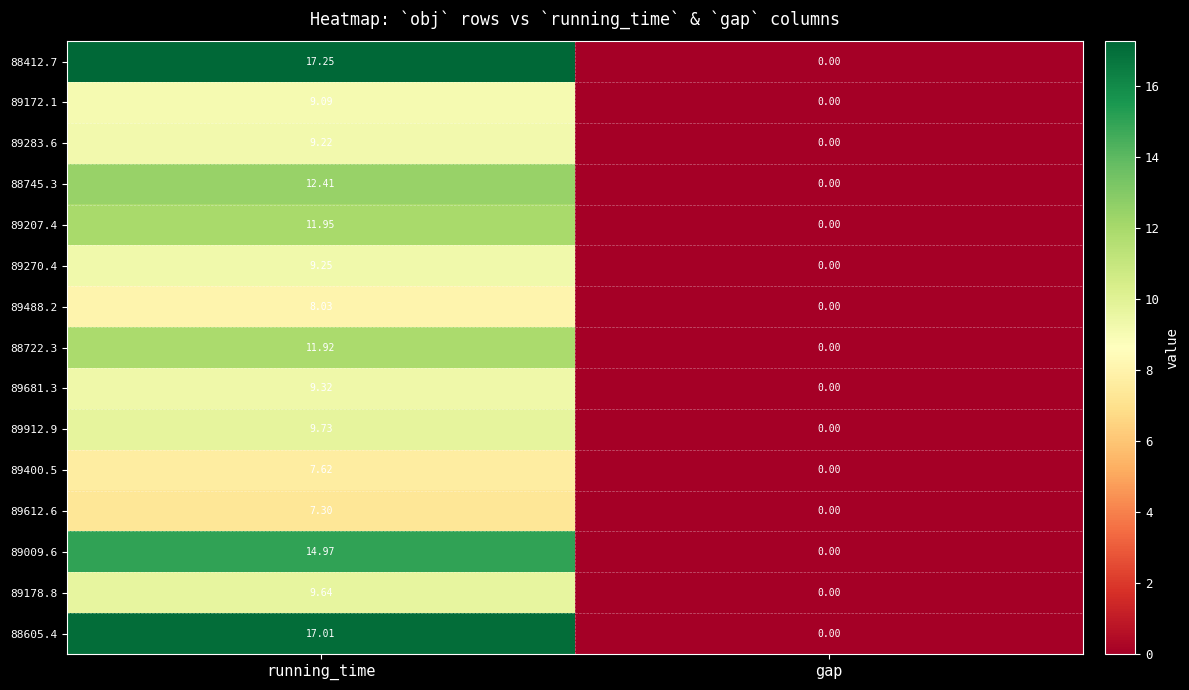

At how many categories does at least one series exceed 8?

1